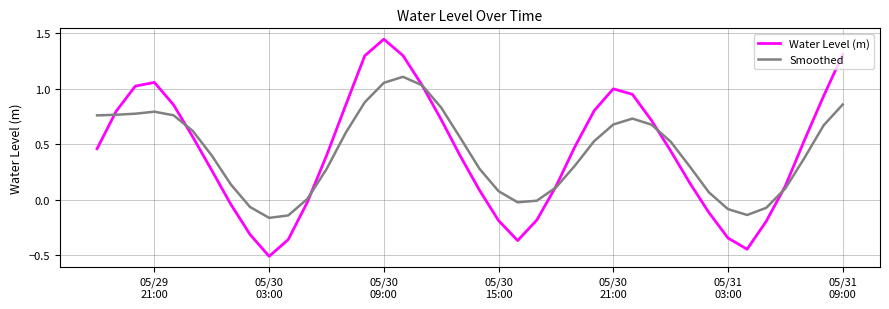

Which series has the widest spread of values?

Water Level (m)